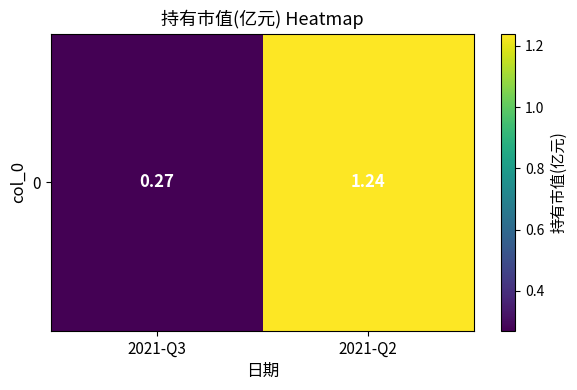

The chart shows a value of 1.2 at 2021-Q2. True or false?

True